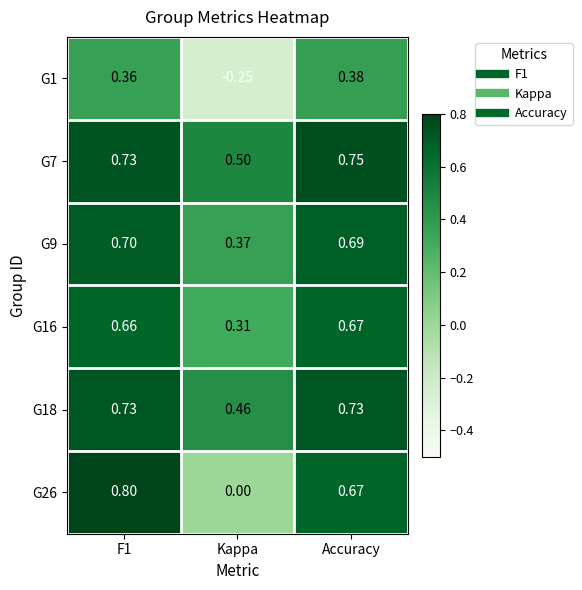

Is the value of G18 at F1 greater than the value of G9 at F1?

Yes